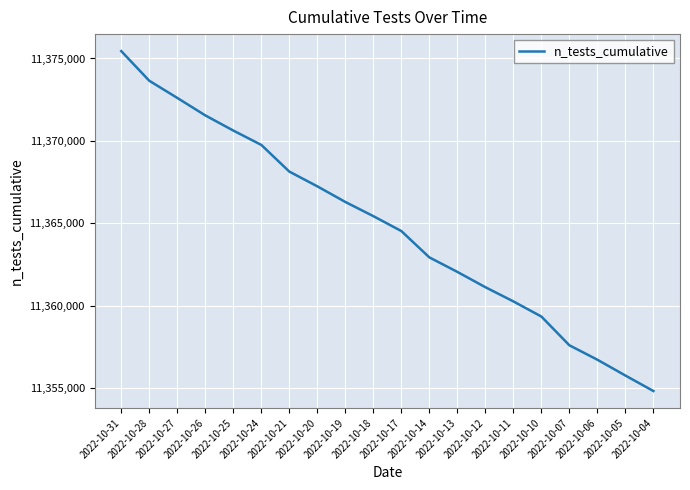

Between 2022-10-19 and 2022-10-04, which is larger?

2022-10-19